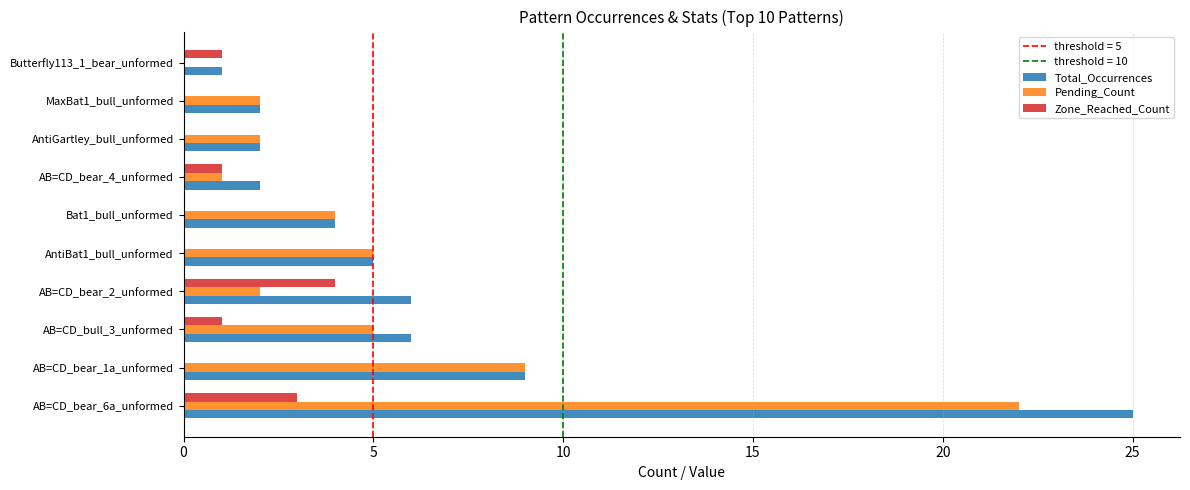

Between AB=CD_bear_2_unformed and AB=CD_bear_4_unformed, which series saw the biggest shift?

Total_Occurrences